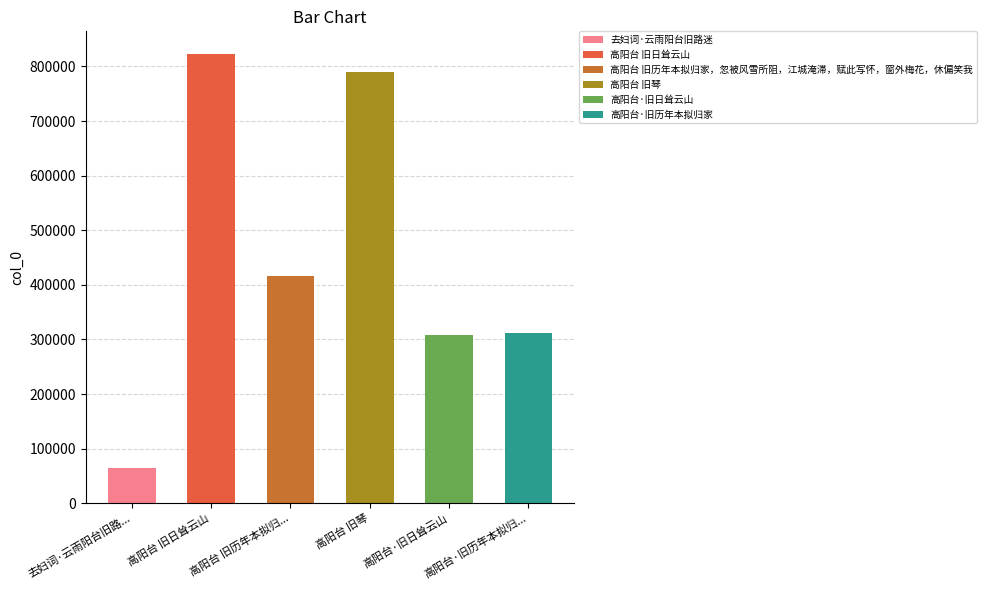

What is the sum of the values at 高阳台·旧历年本拟归家 and 高阳台 旧日耸云山?

1134650